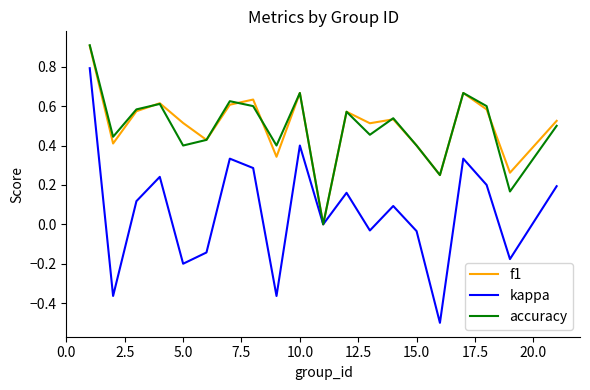

What is the highest value of the accuracy series?

0.9